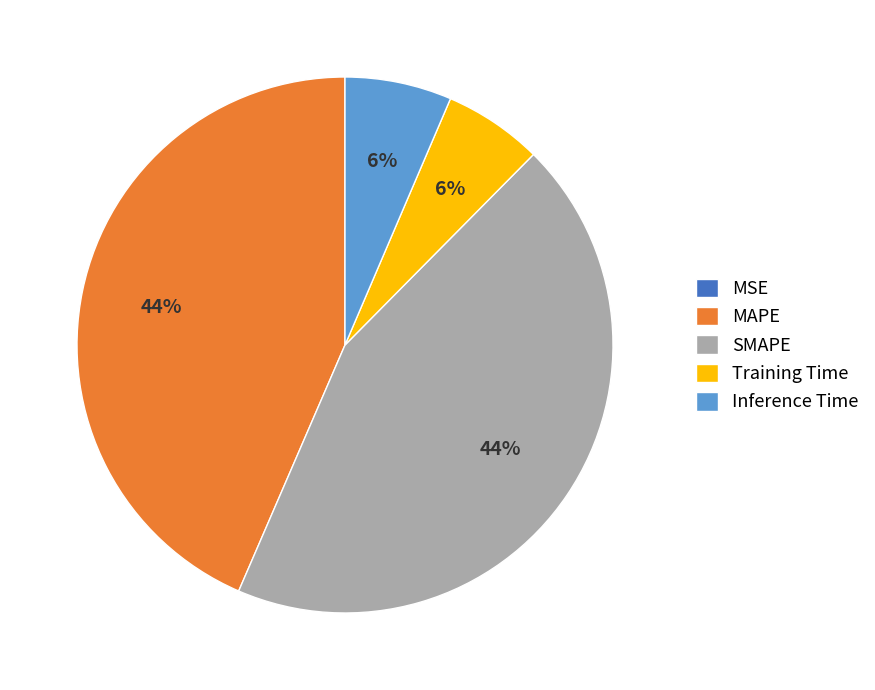

To the nearest percent, what percentage of the pie is Training Time?

6%